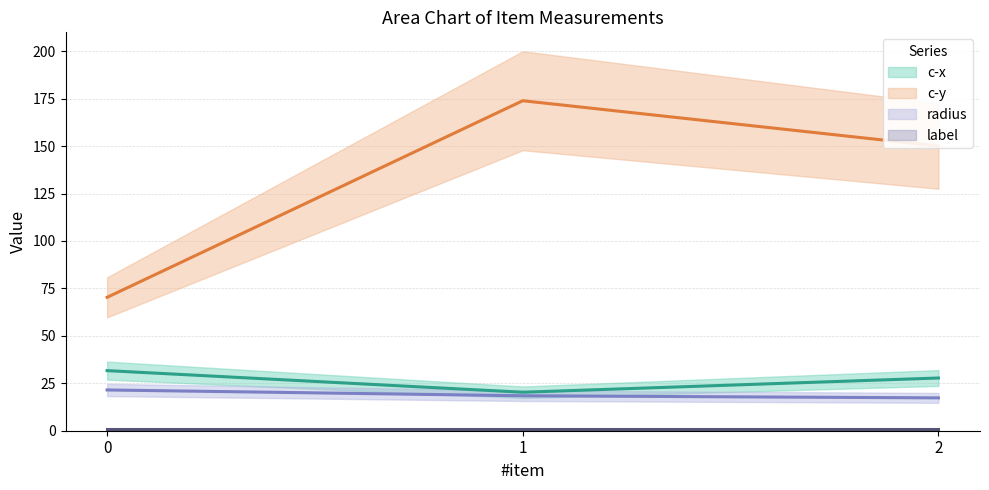

What is the highest value of the radius series?

21.5